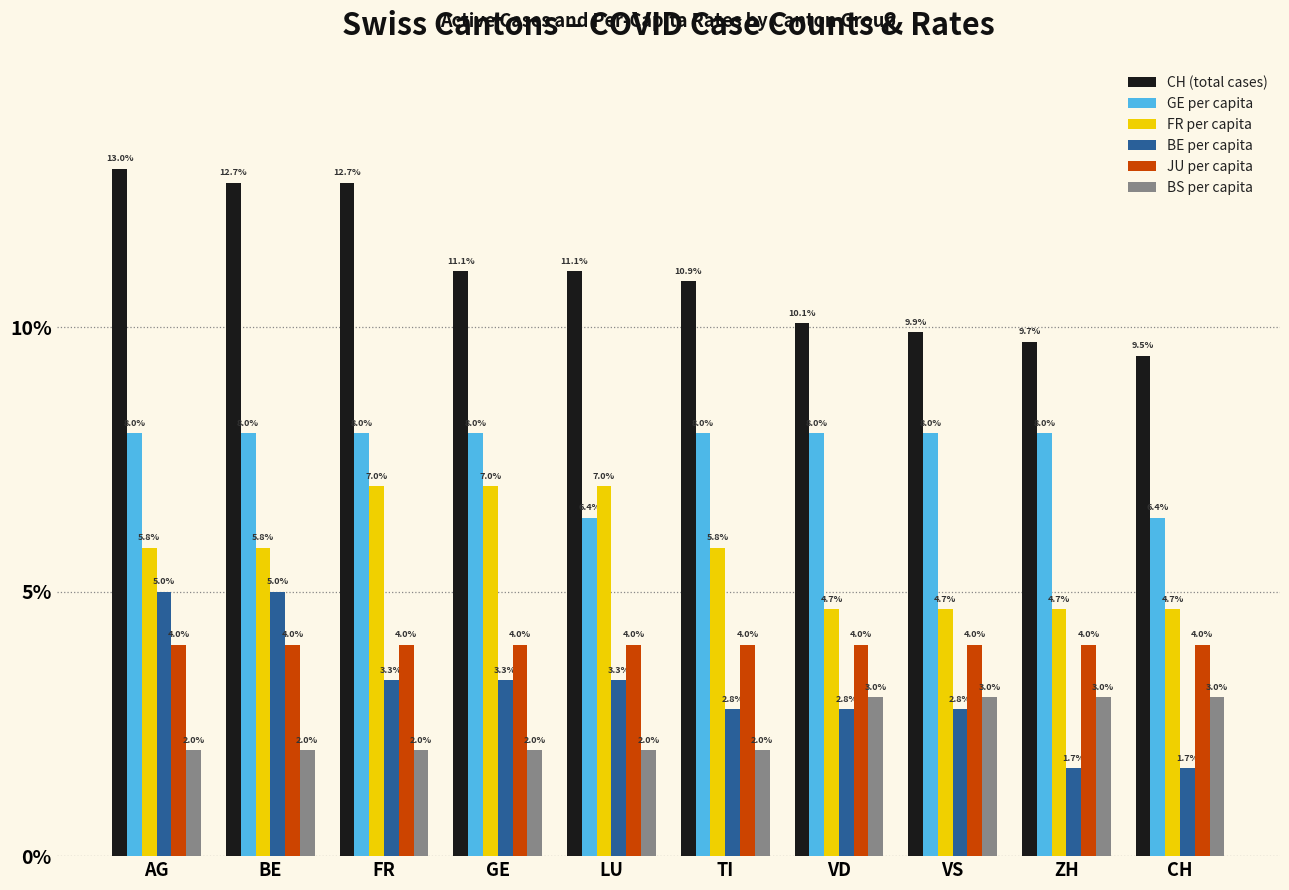

What value does the CH (total cases) series have at LU?

11.1